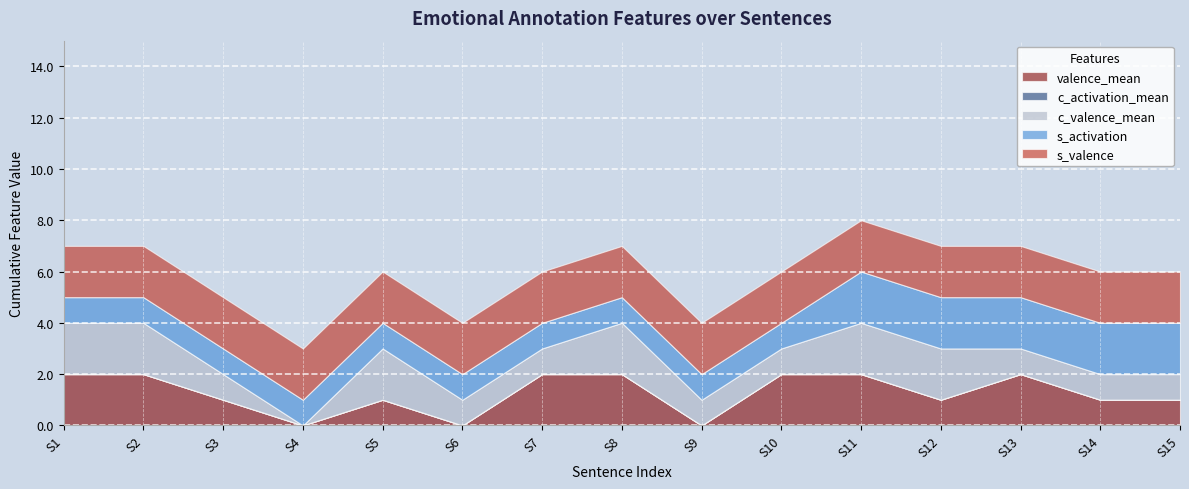

Between 3 and 8, which series saw the biggest shift?

c_valence_mean